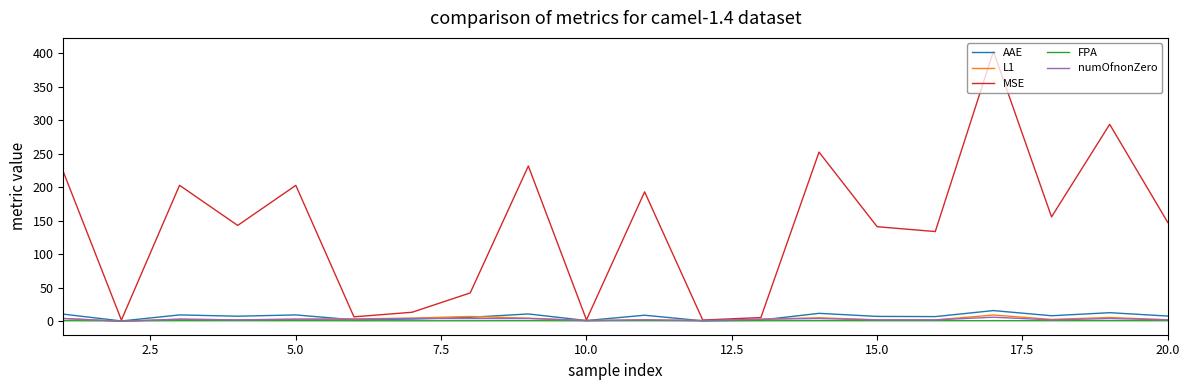

What is the greatest value displayed?

403.1